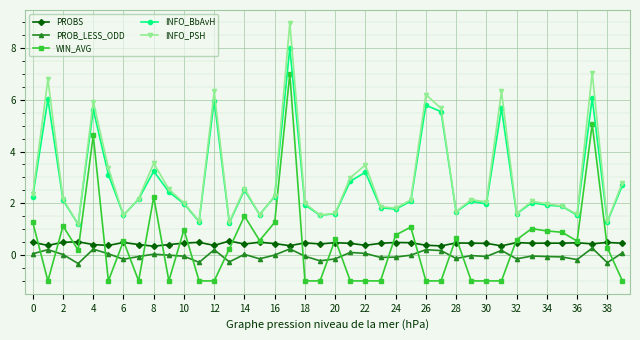

What is the maximum value for PROB_LESS_ODD?

0.3